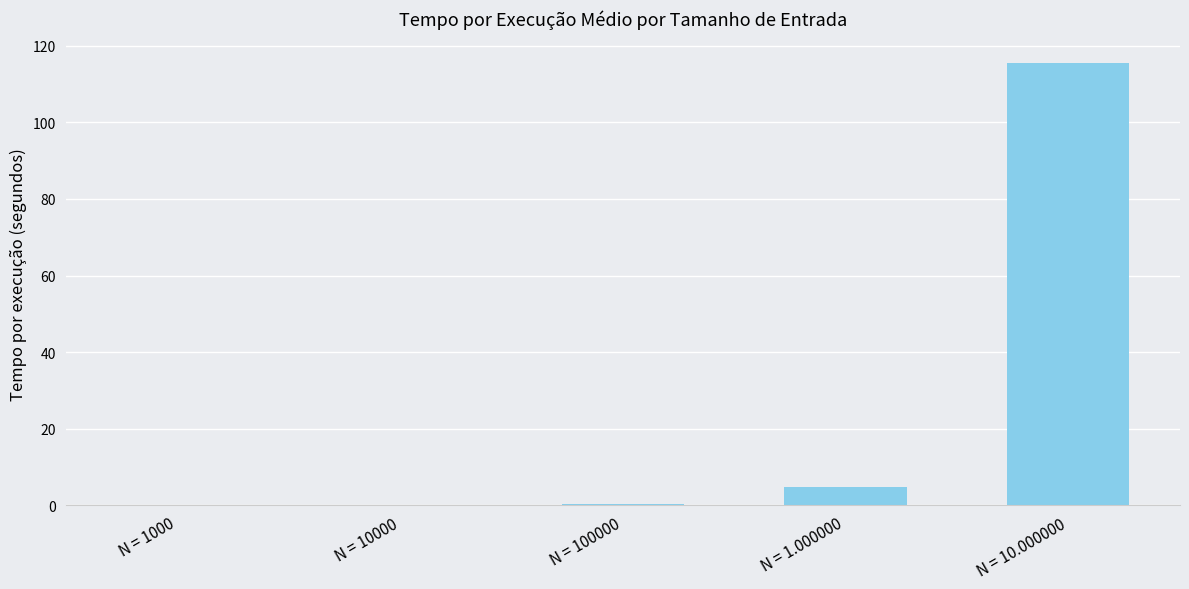

At which label is the value closest to 57?

N = 1.000000